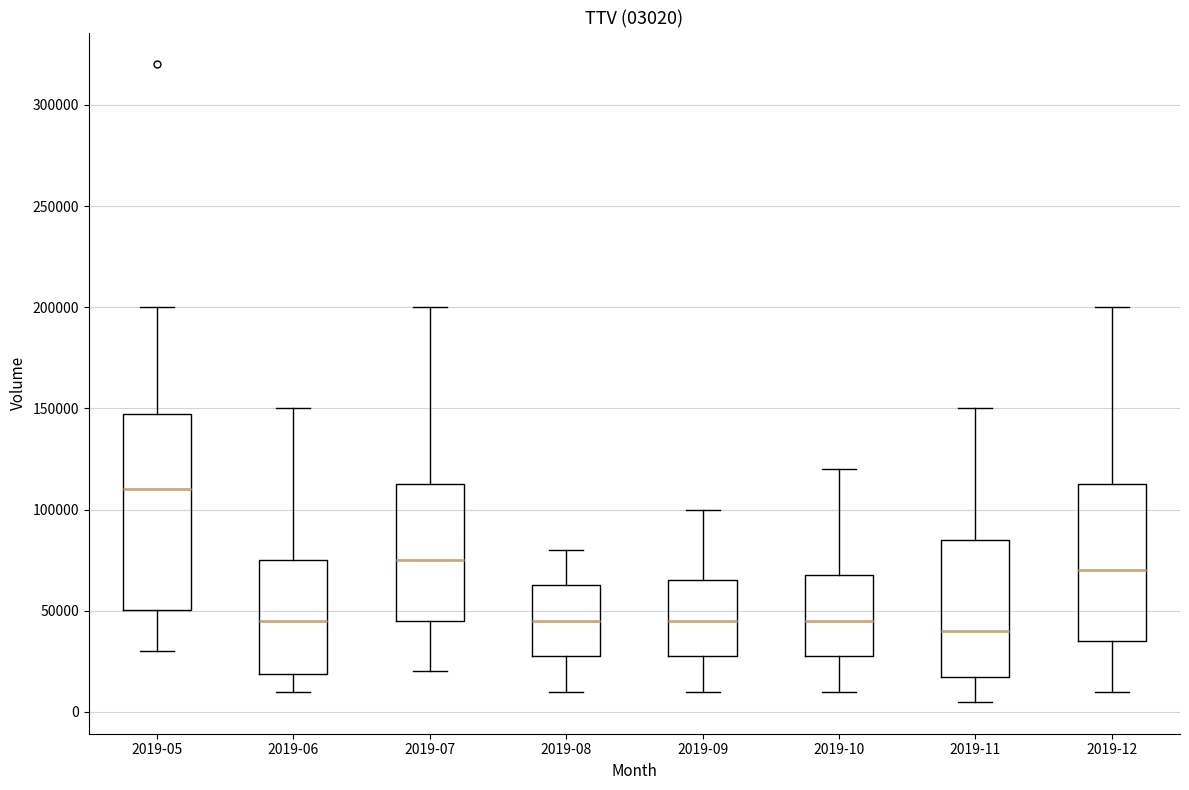

Comparing the boxes themselves (not the whiskers), which one is the tallest?

2019-05